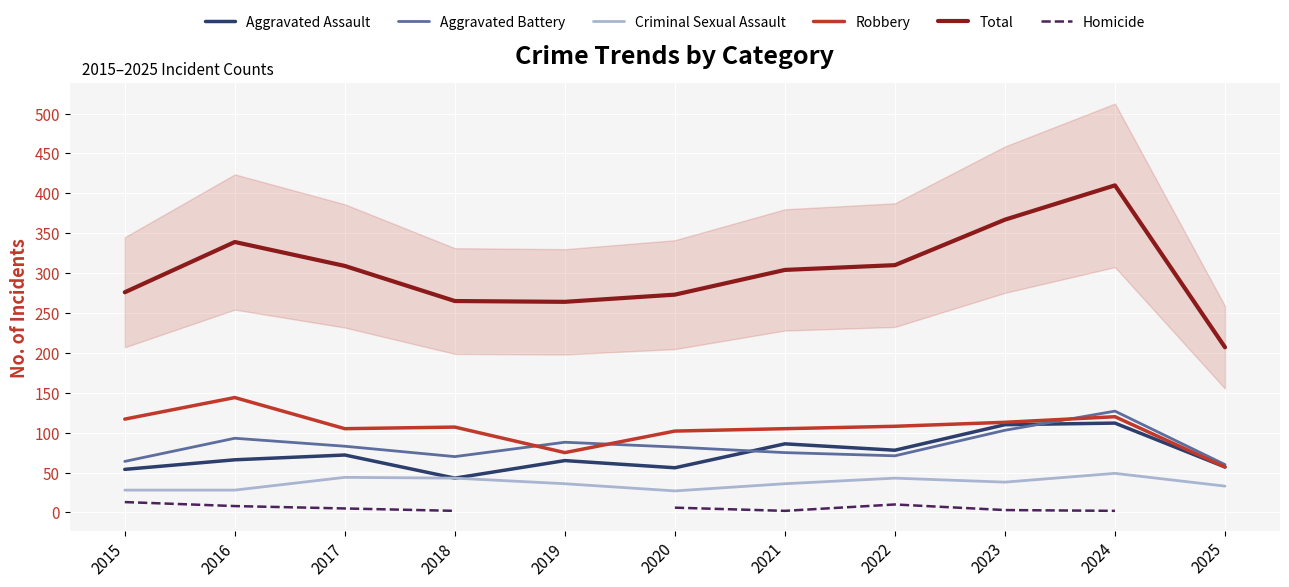

Which series has the largest total across all categories?

Total